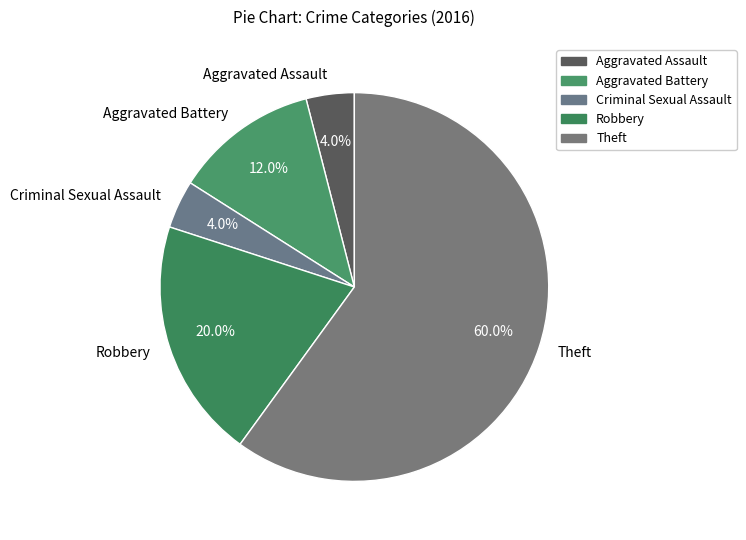

Is it true that Aggravated Battery is 12% of the pie?

True